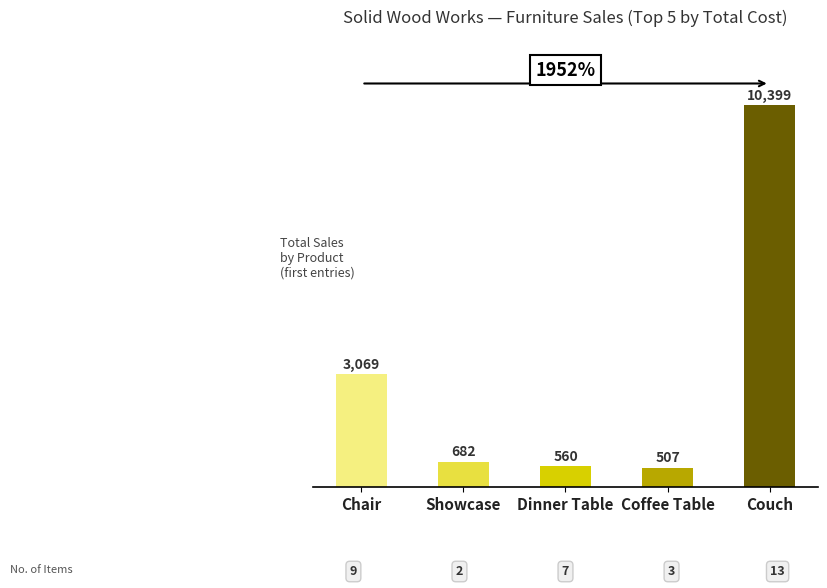

What is the smallest value displayed?

506.9